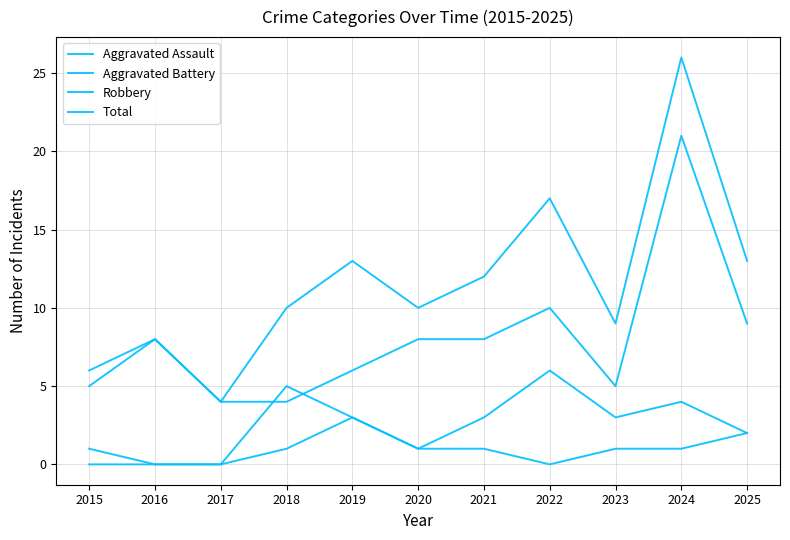

At which category is the sum across all series the highest?

2024